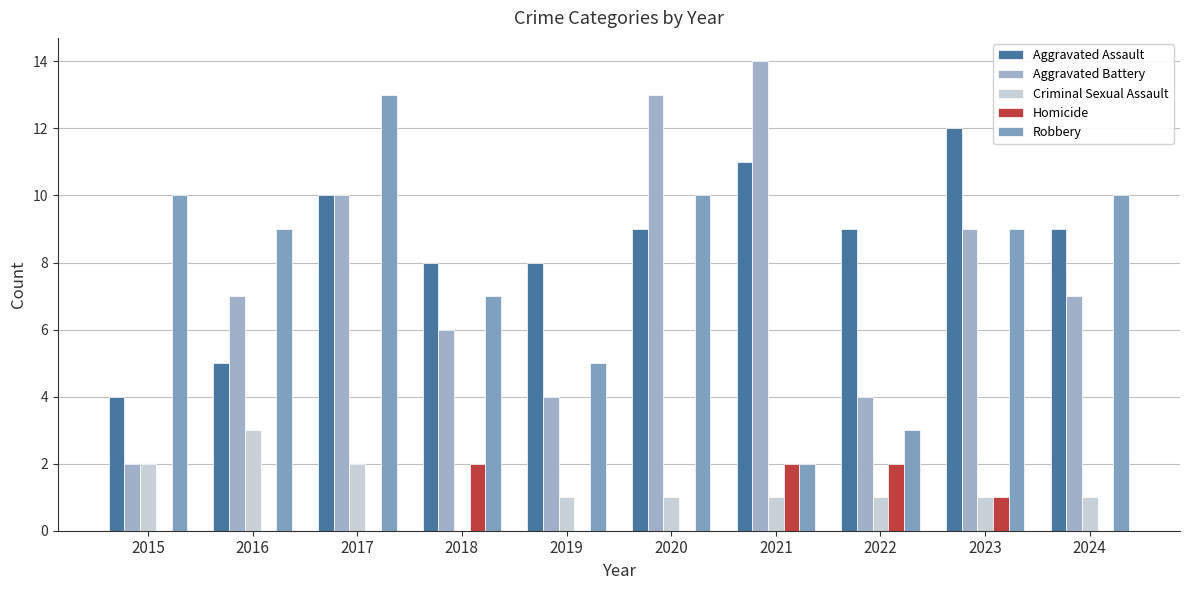

What is the difference between the maximum and minimum values in the Homicide series?

2